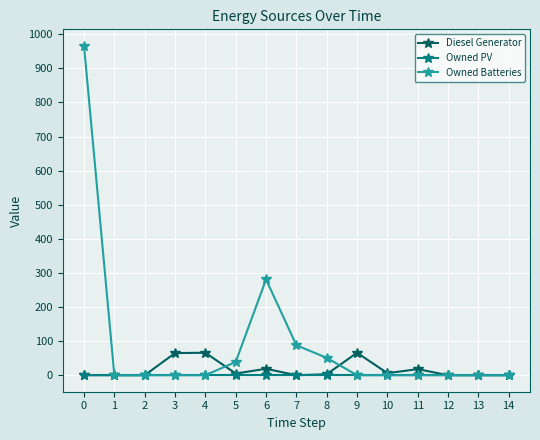

What is the maximum value for Owned Batteries?

966